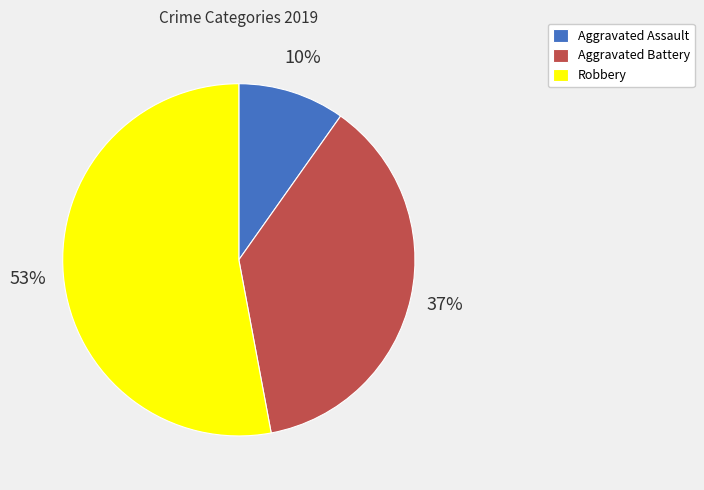

Which category has the smallest portion of the pie?

Aggravated Assault